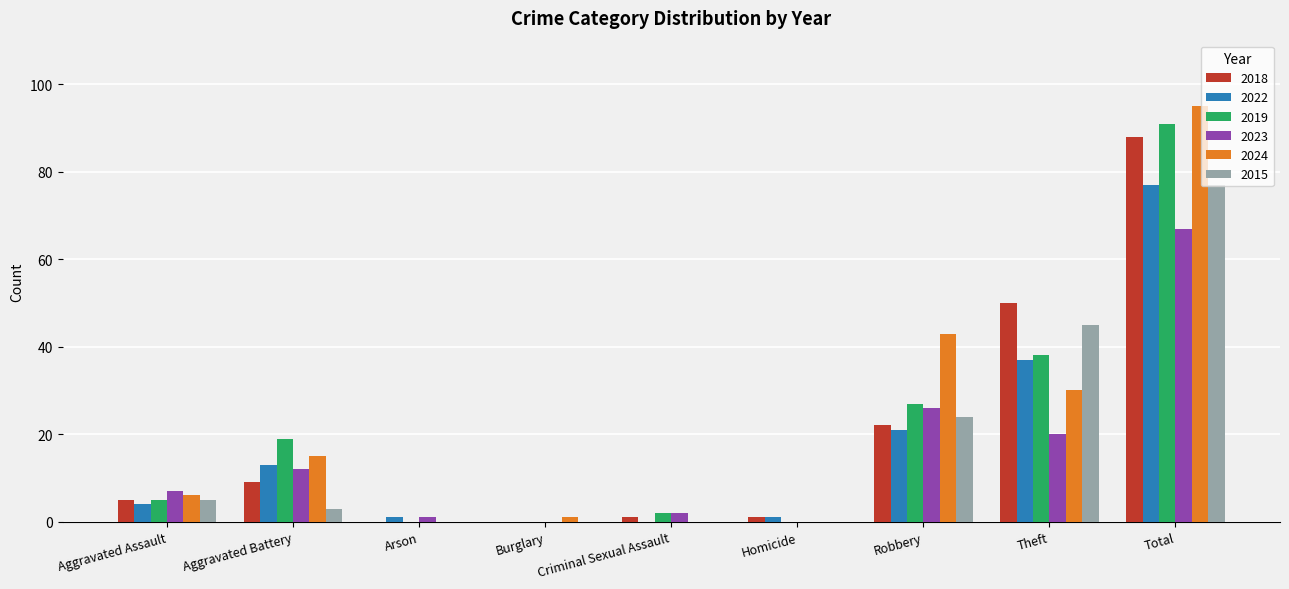

At which category is the sum across all series the highest?

Total